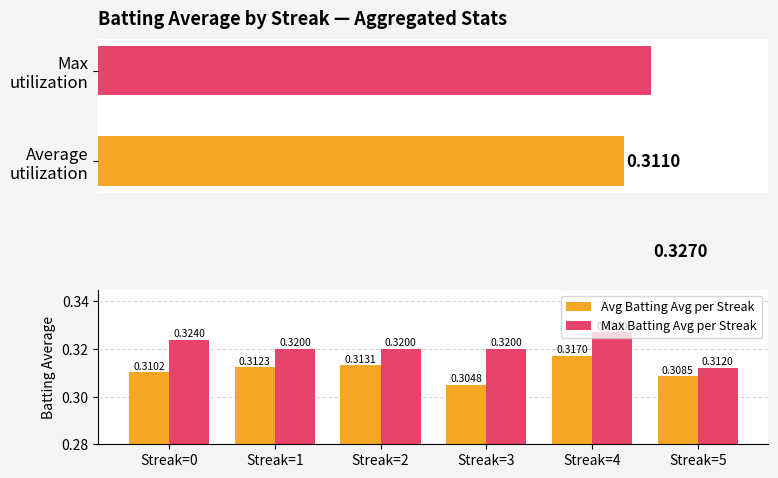

Is the value of Avg Batting Avg per Streak at Streak=3 greater than the value of Max Batting Avg per Streak at Streak=5?

No